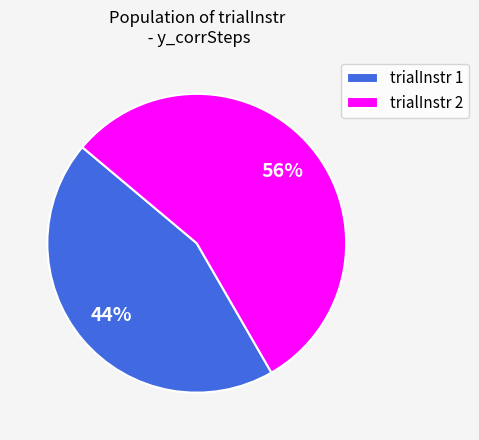

Which has a higher value, trialInstr 1 or trialInstr 2?

trialInstr 2